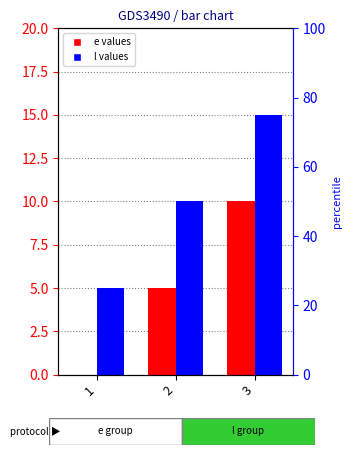

Reading left to right, what are all the values shown in this chart?

e: 0	5	10
l: 5	10	15